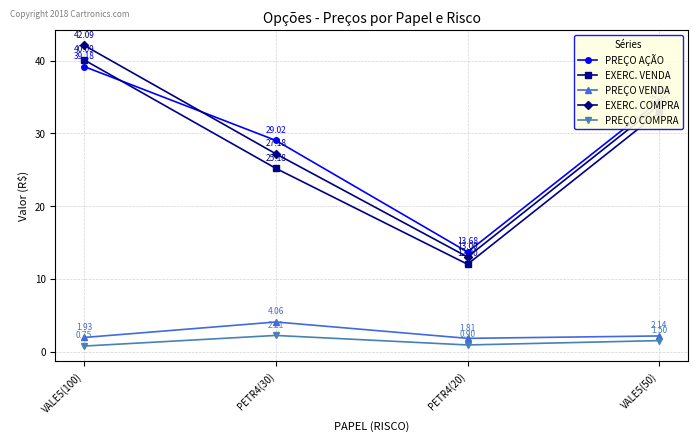

True or false: EXERC. COMPRA has more than 0 interior local peaks.

False